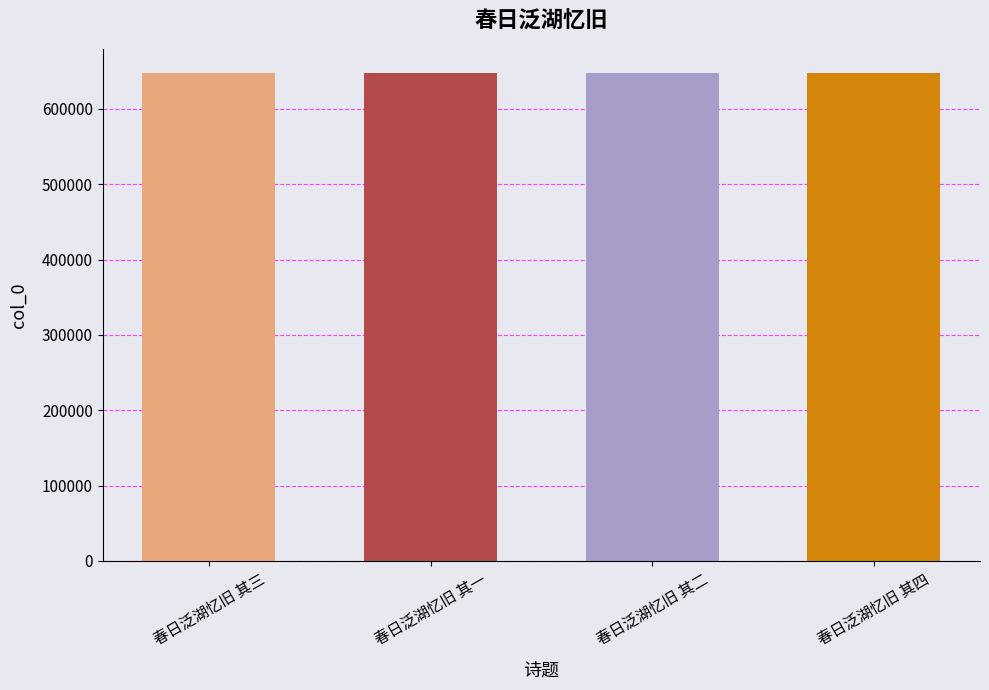

What is the ratio of the value at 春日泛湖忆旧 其二 to the value at 春日泛湖忆旧 其三?

1.0